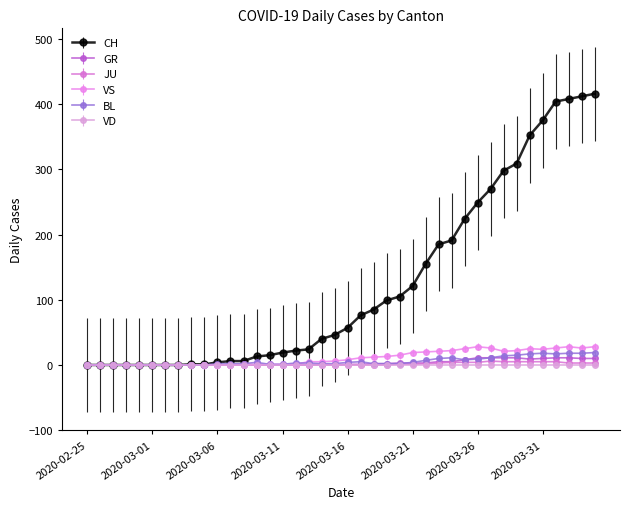

What are all the series names shown in the legend?

CH, GR, JU, VS, BL, VD